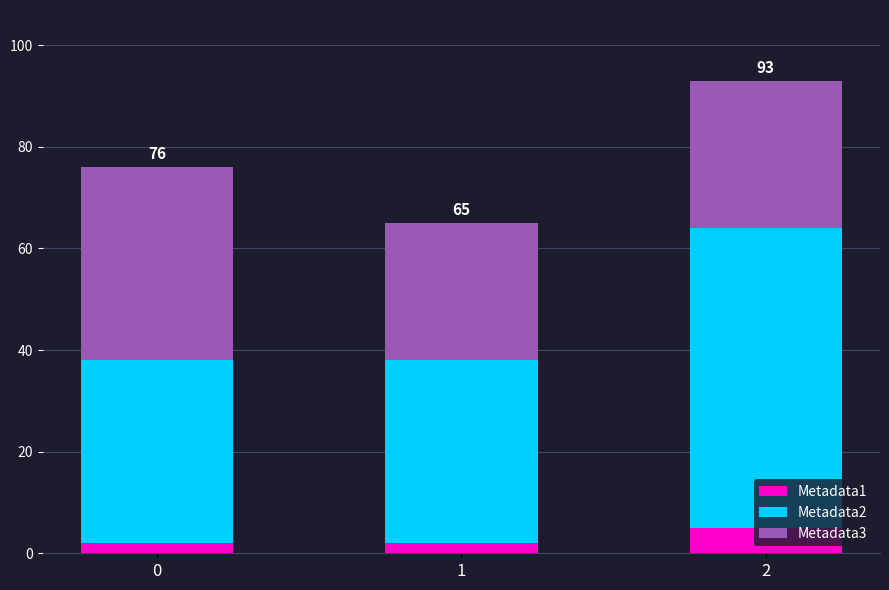

Which series has the largest total across all categories?

Metadata2